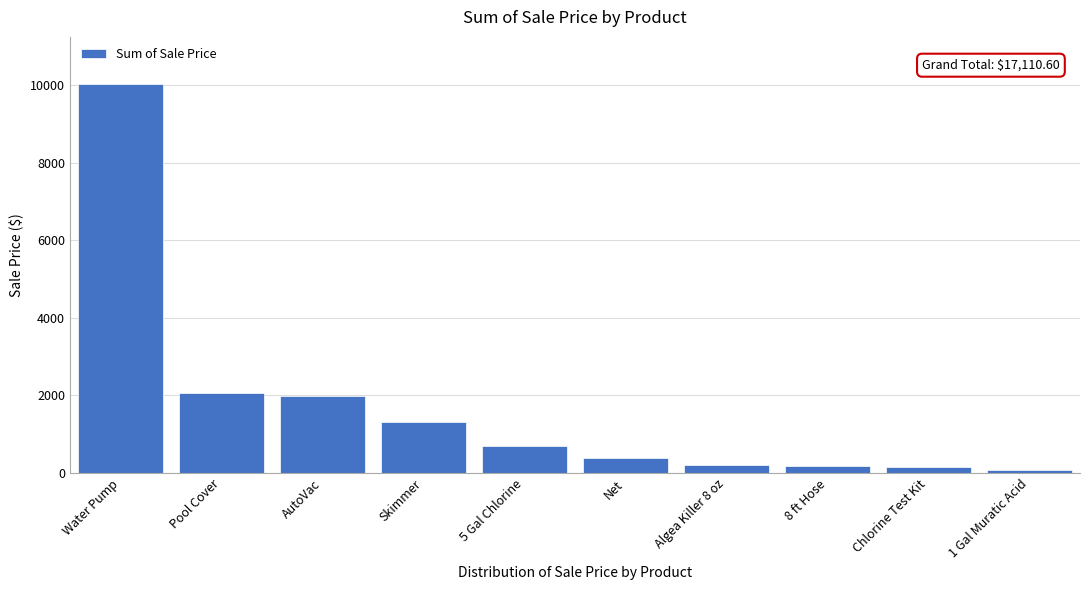

What is the value of the 4th bar from the left?

1305.0